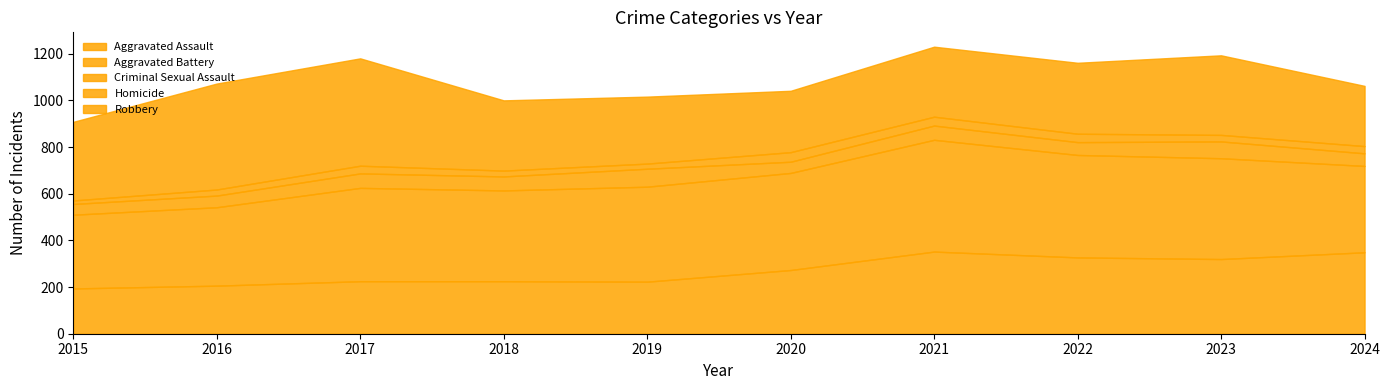

How many values in the Robbery series exceed 304?

4